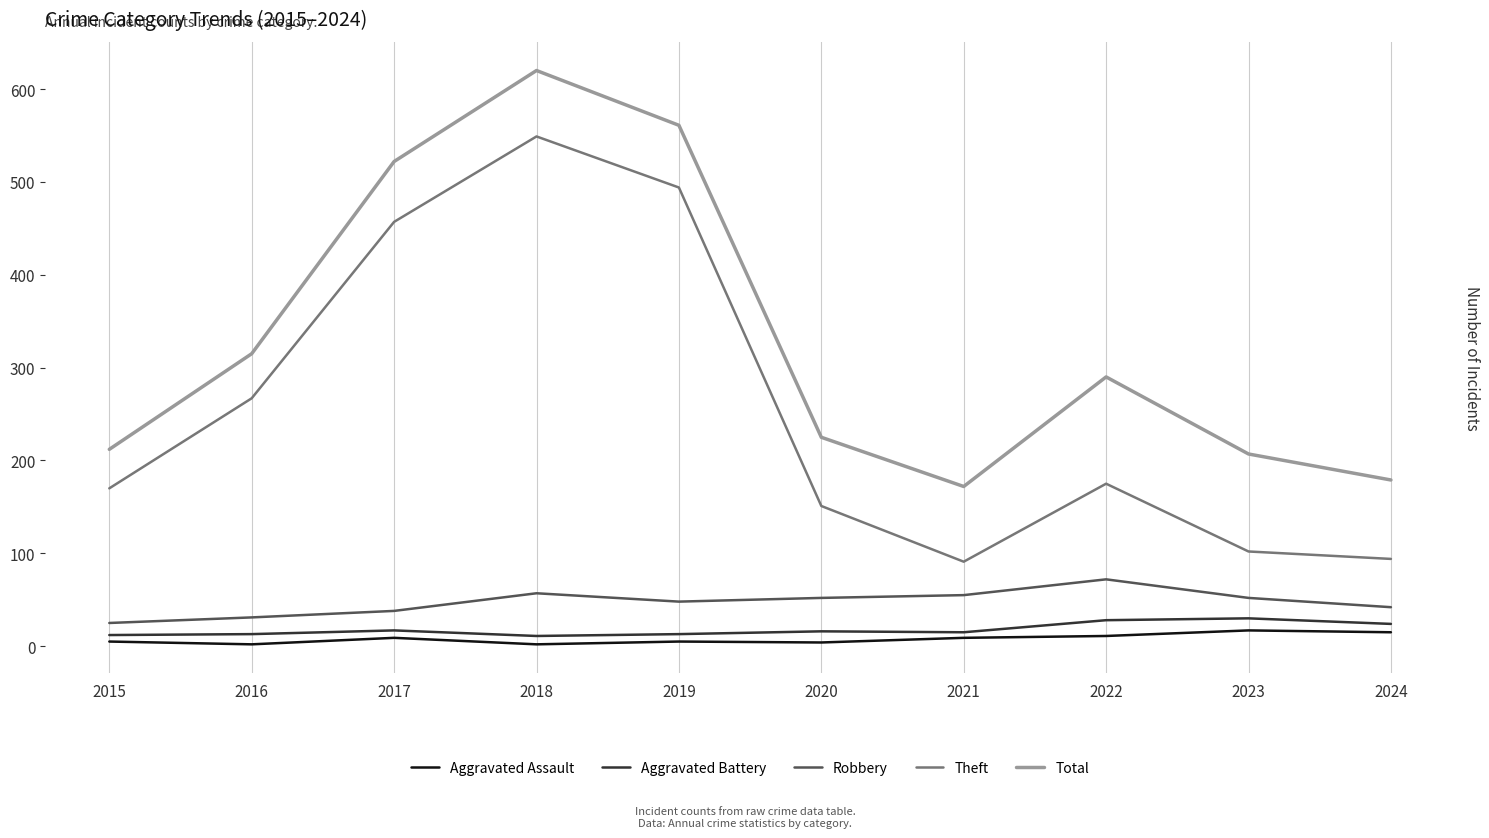

What is the difference between the highest and lowest values at 2024?

164